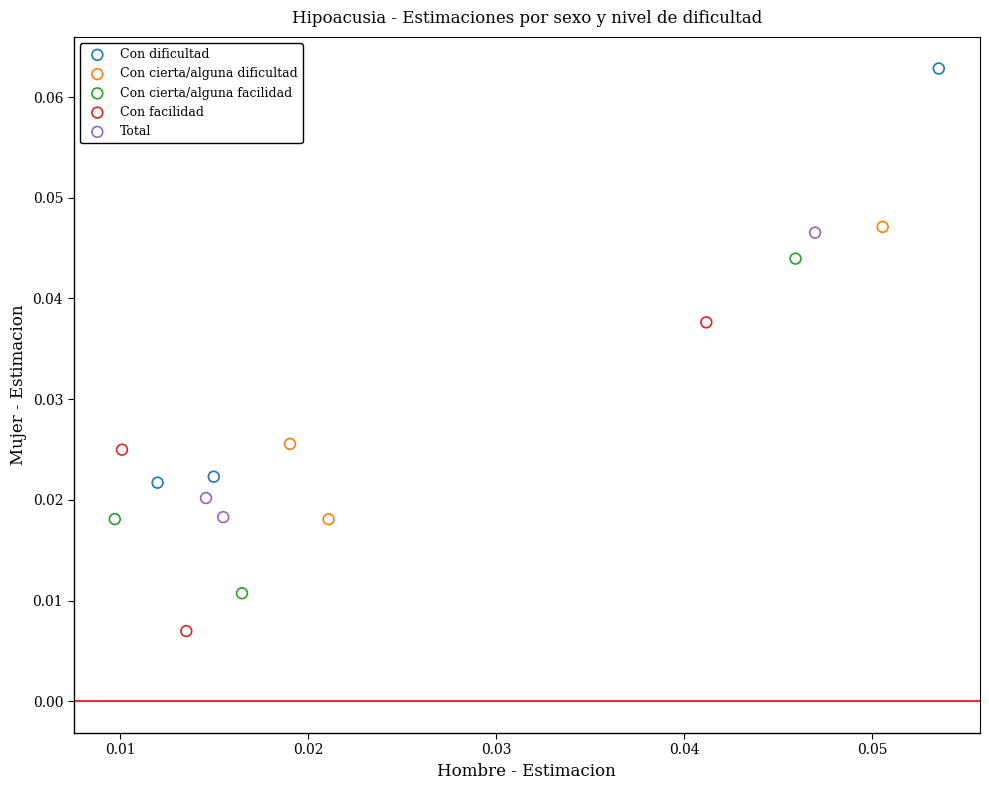

Which series contains the lowest Y value?

Con facilidad